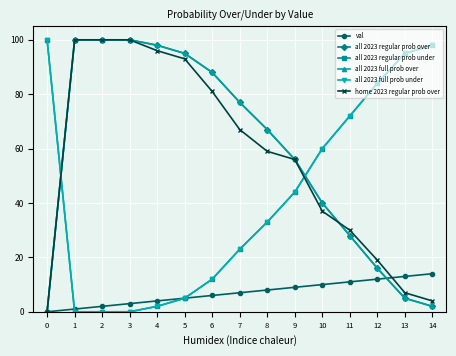

Which series has the largest total across all categories?

all 2023 regular prob over